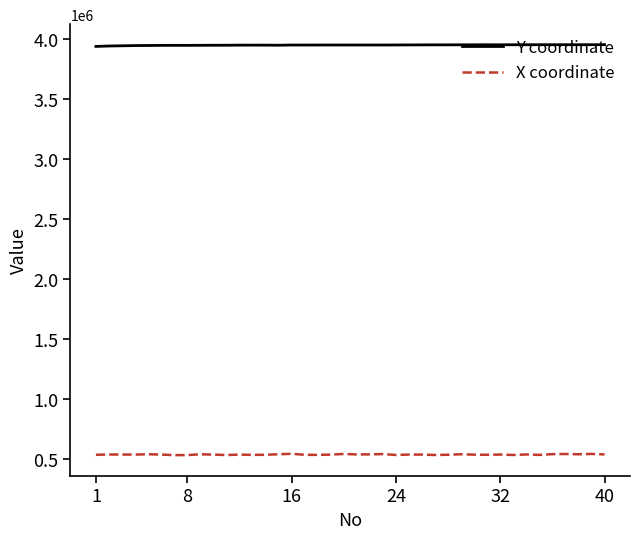

What is the highest value of the X coordinate series?

544450